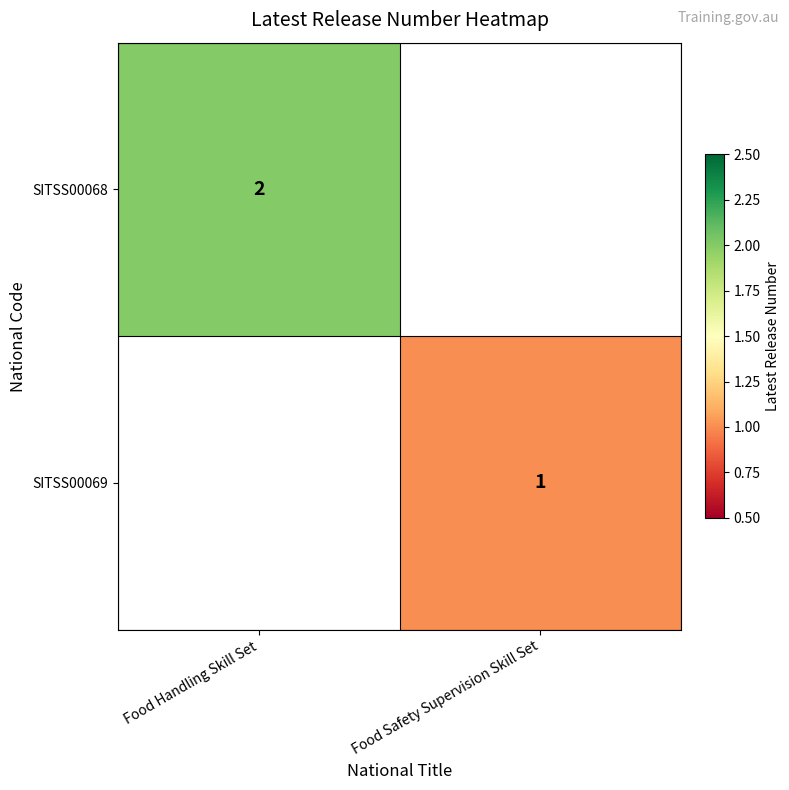

The value of SITSS00068 at Food Handling Skill Set is 2. True or false?

True